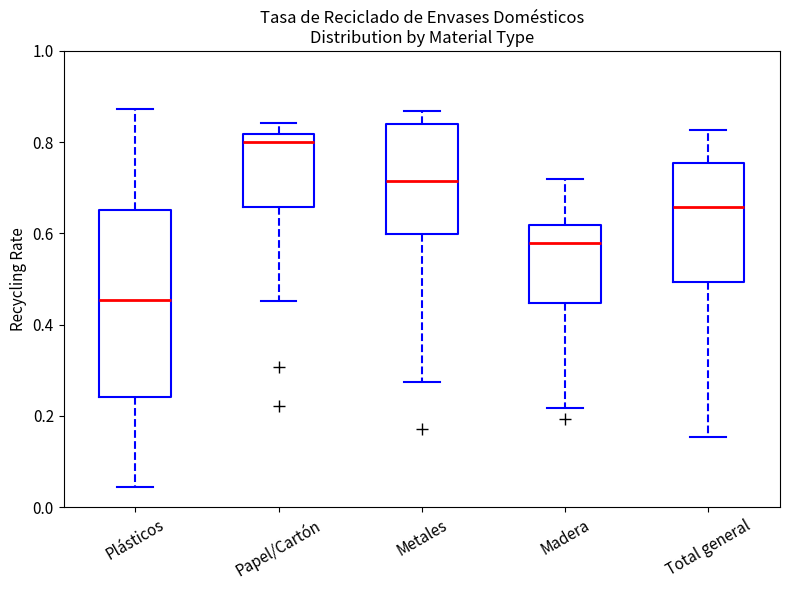

Reading left to right, transcribe this box plot: for each box, give where its median line is, the range the box spans, and where its two whiskers end, as read against the y-axis. The values are not printed on the chart, so give them approximately, as read against the axis.

Plásticos: median 0.46, box 0.24 to 0.66, whiskers 0.04 to 0.88
Papel/Cartón: median 0.80, box 0.66 to 0.82, whiskers 0.46 to 0.84
Metales: median 0.72, box 0.60 to 0.84, whiskers 0.28 to 0.86
Madera: median 0.58, box 0.44 to 0.62, whiskers 0.22 to 0.72
Total general: median 0.66, box 0.50 to 0.76, whiskers 0.16 to 0.82